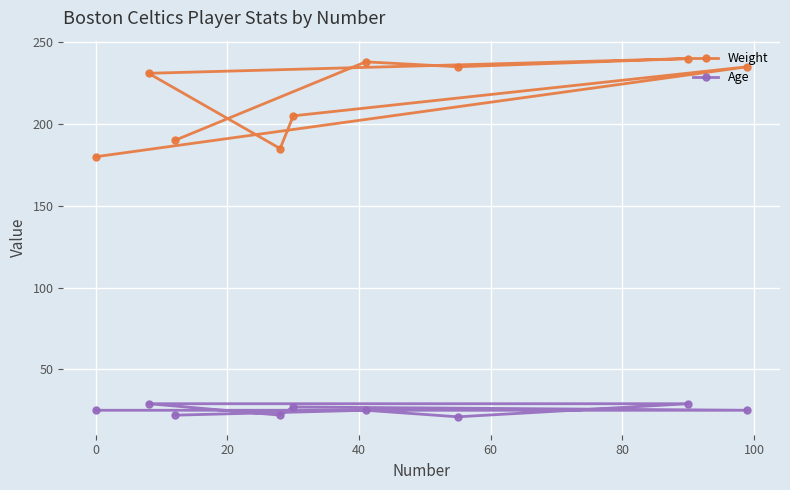

What is the value of the Age point at the 7th from the left?

21